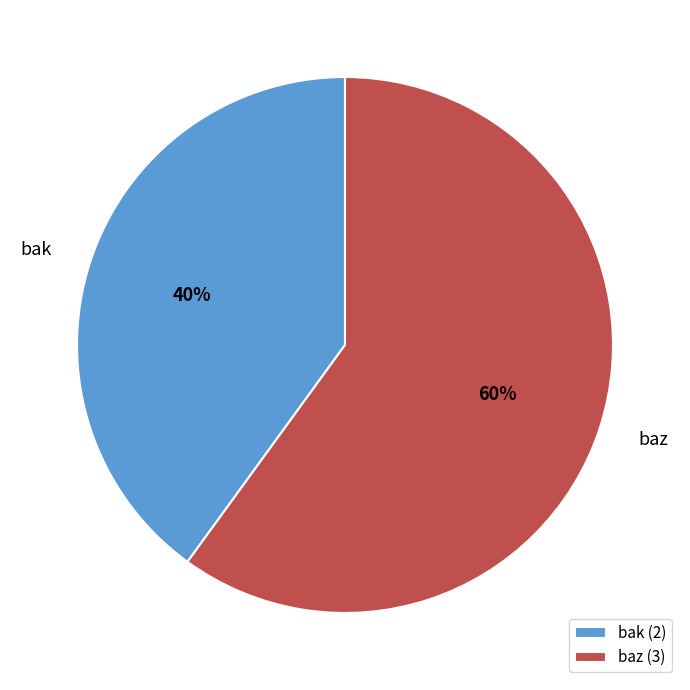

Which has a higher value, bak or baz?

baz